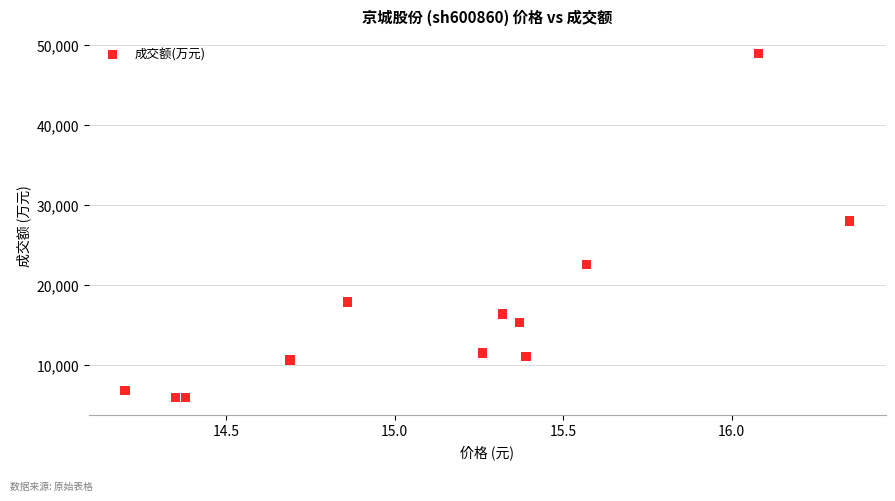

What is the average Y value?

16725